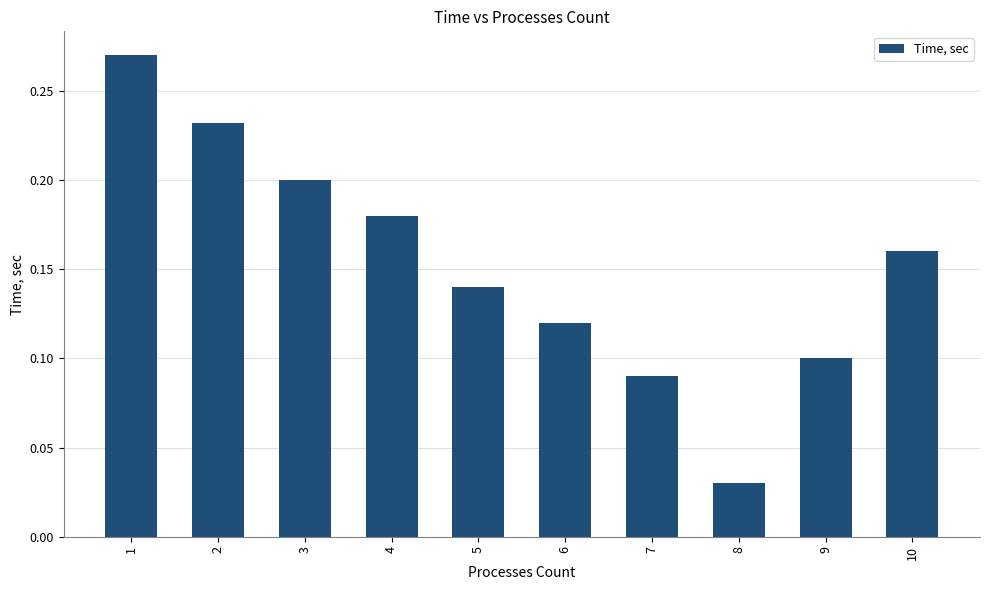

List the labels in order of value, largest first.

1, 2, 3, 4, 10, 5, 6, 9, 7, 8